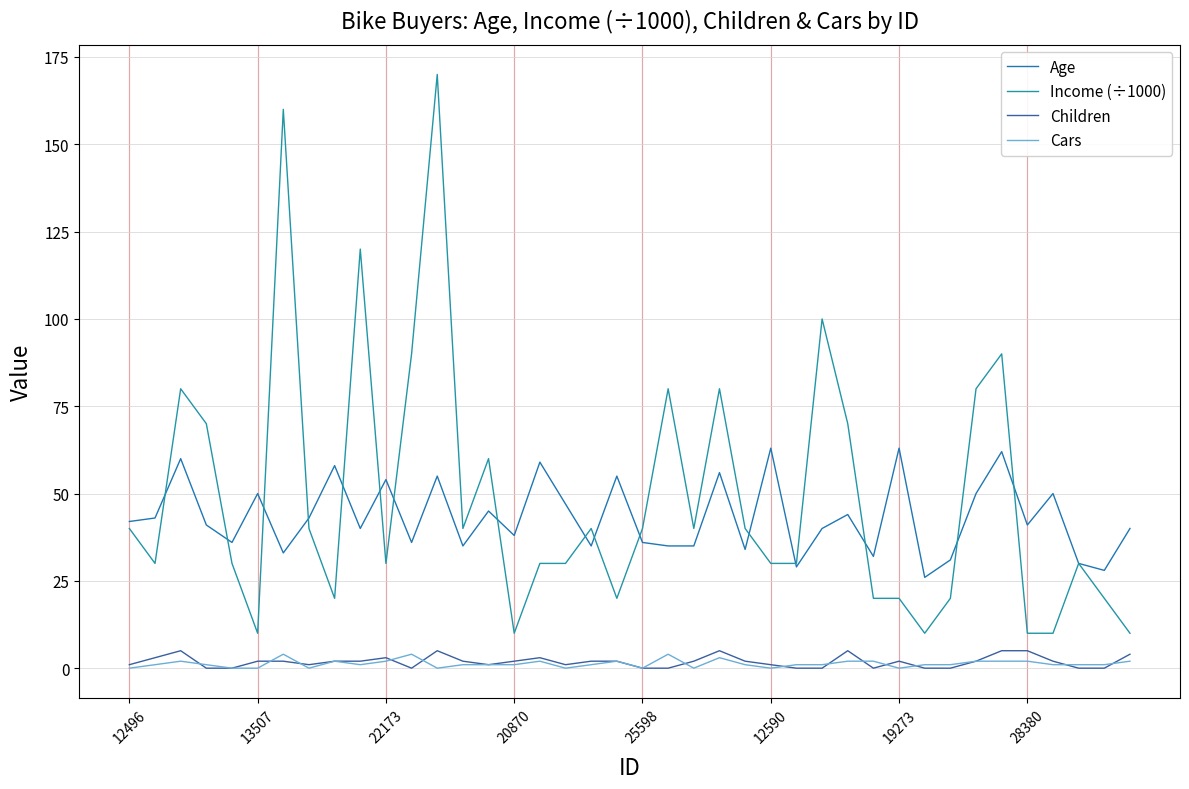

What is the difference between the maximum and minimum values in the Age series?

37